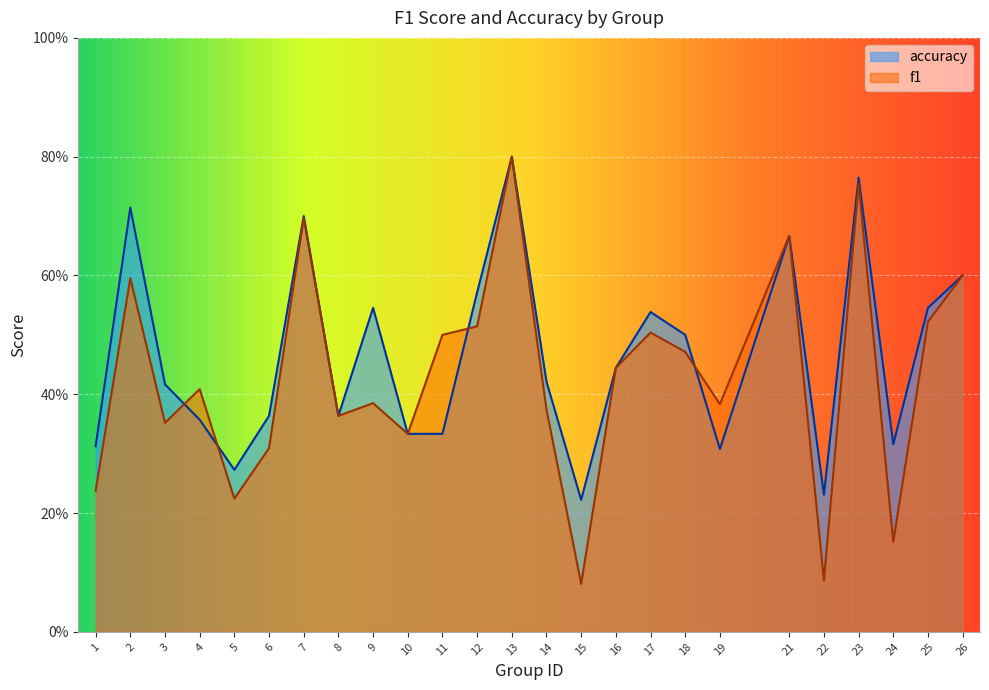

Rank the series at 4 from highest to lowest value.

f1, accuracy